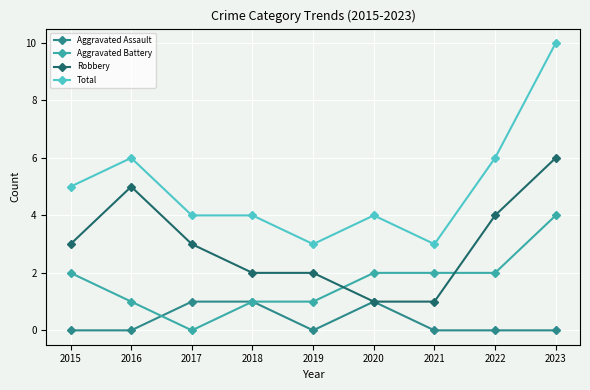

At which category is the sum across all series the highest?

2023